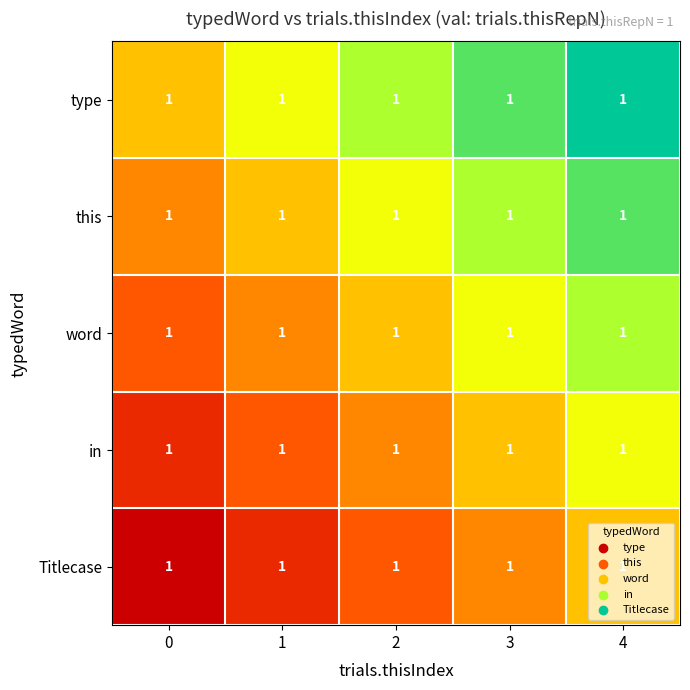

Is the value of in at 1 greater than the value of type at 4?

No